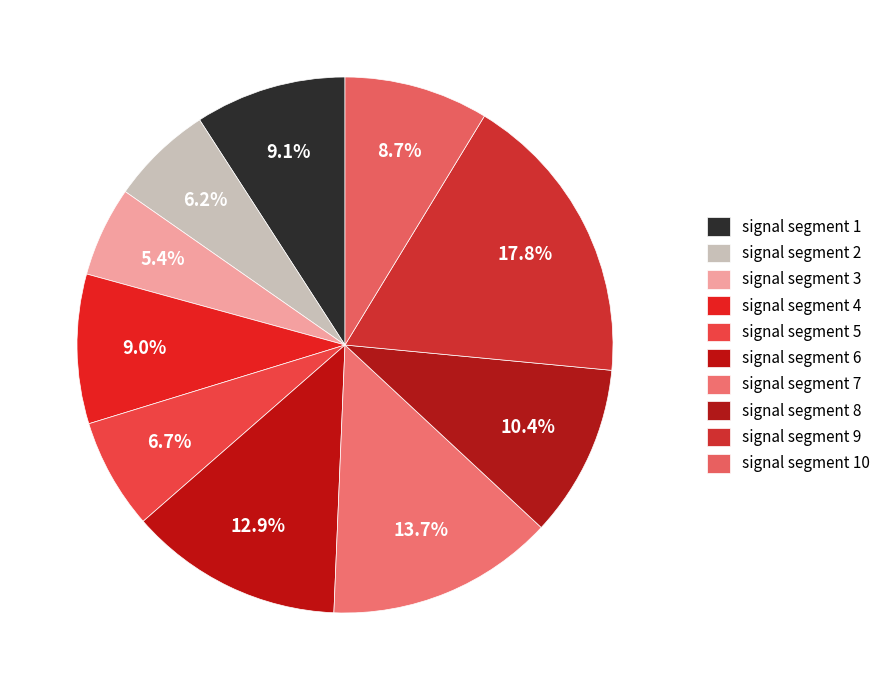

True or false: signal segment 10 accounts for 1% of the total.

False